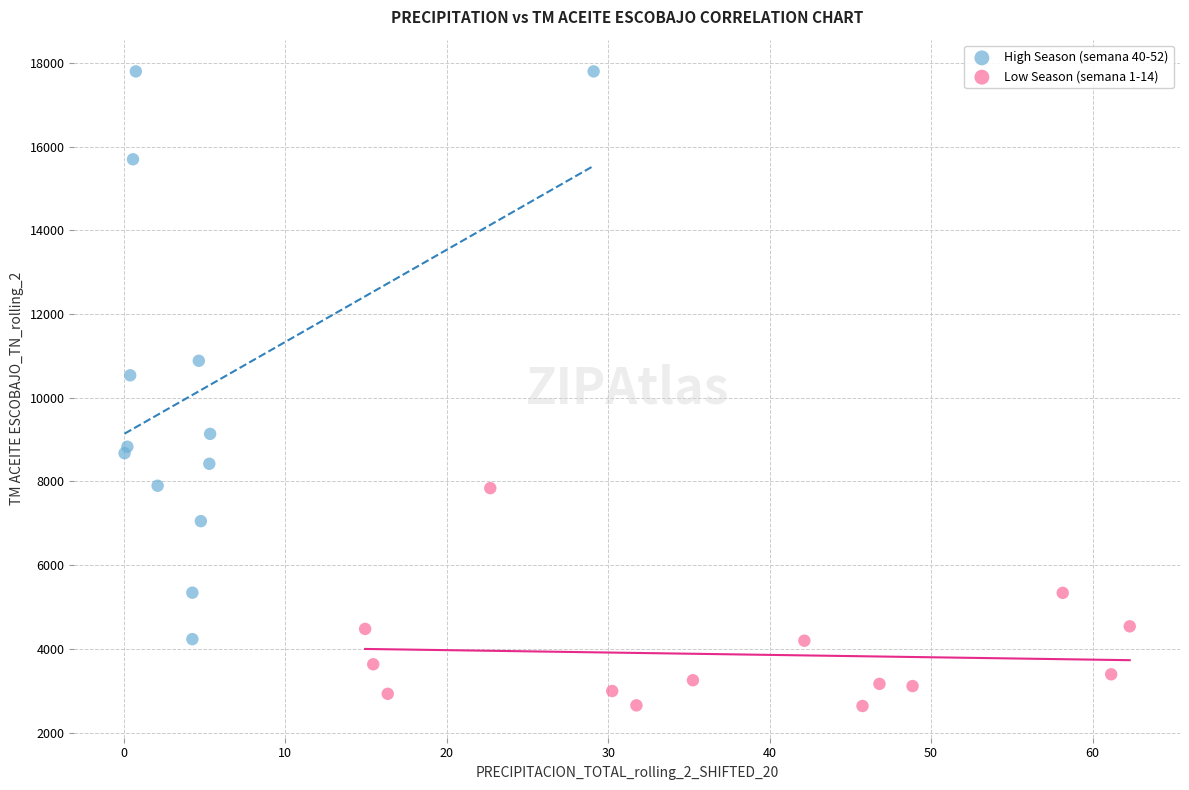

Which series reaches the minimum Y coordinate?

Low Season (semana 1-14)